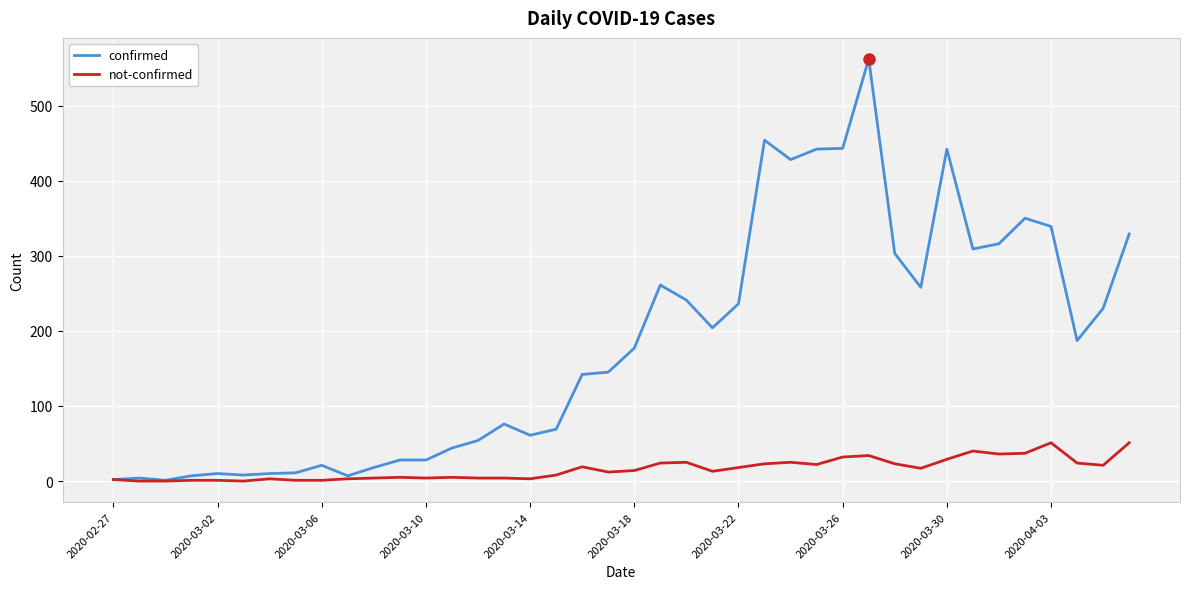

What is the highest value of the not-confirmed series?

51